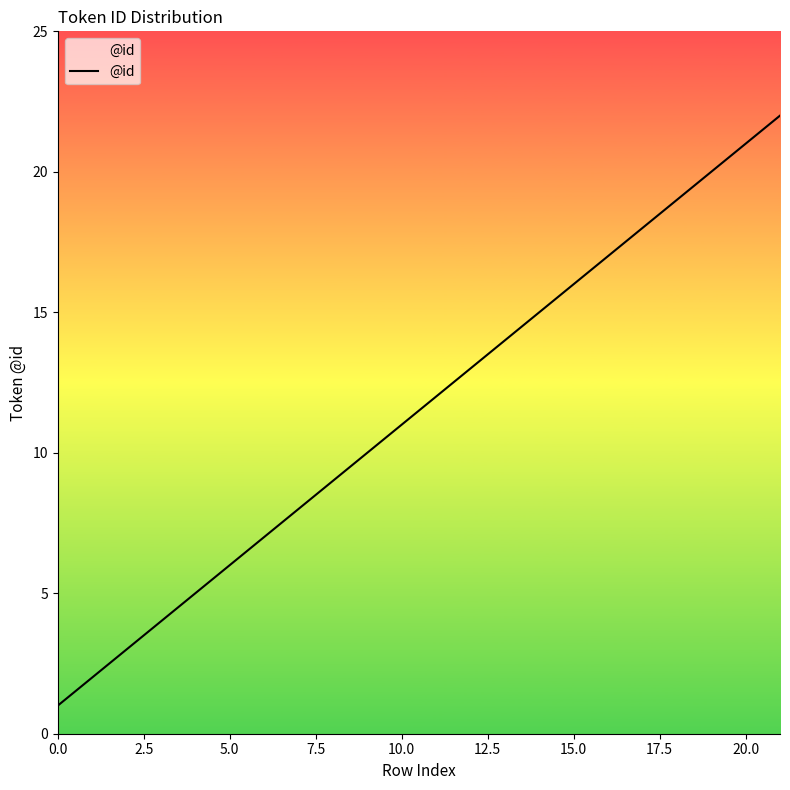

Reading left to right, list all the values displayed in this chart.

1	2	3	4	5	6	7	8	9	10	11	12	13	14	15	16	17	18	19	20	21	22